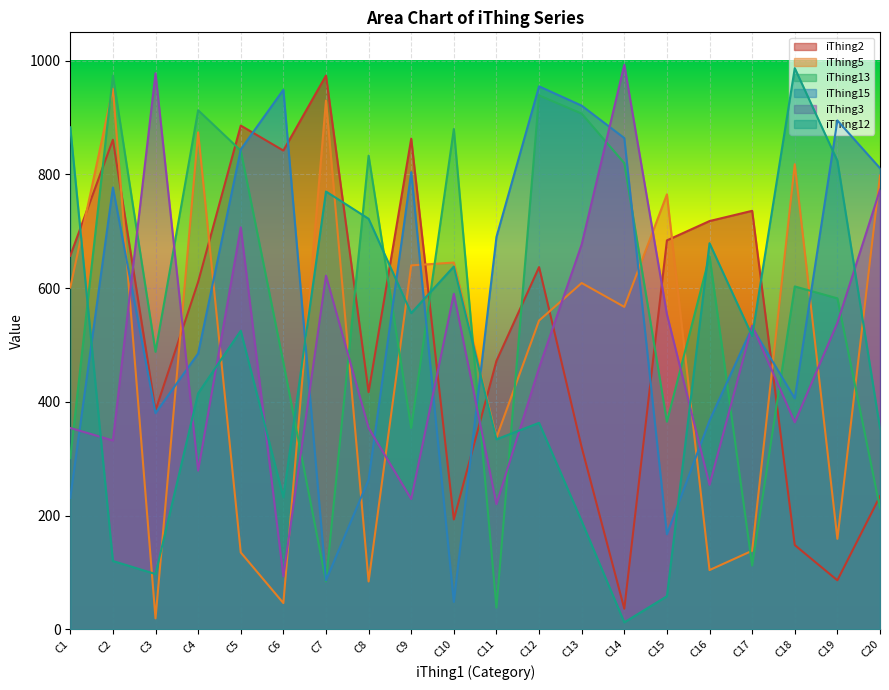

Which series has the widest spread of values?

iThing12